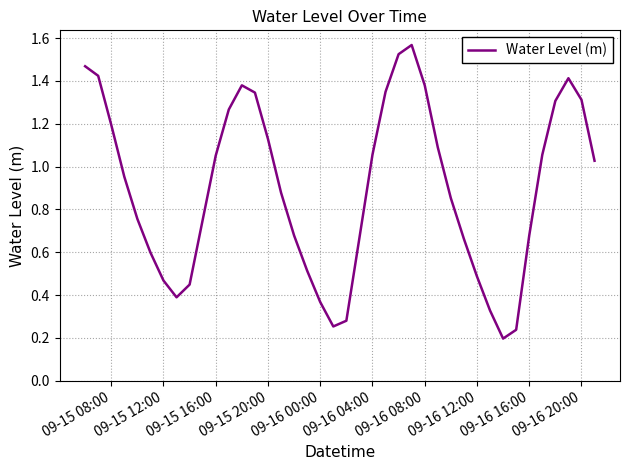

Is this an area chart (filled region under the line)?

No